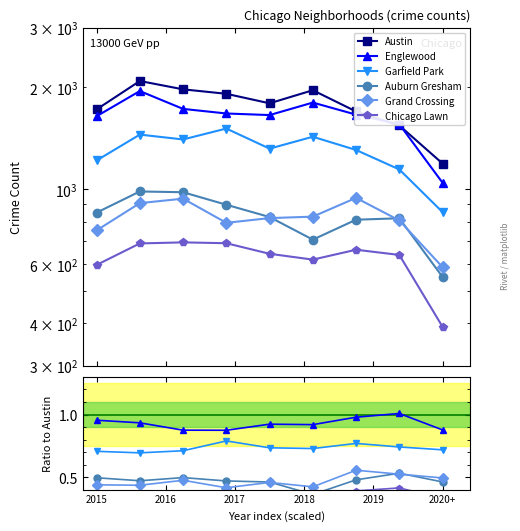

Count the number of data series in this chart.

6